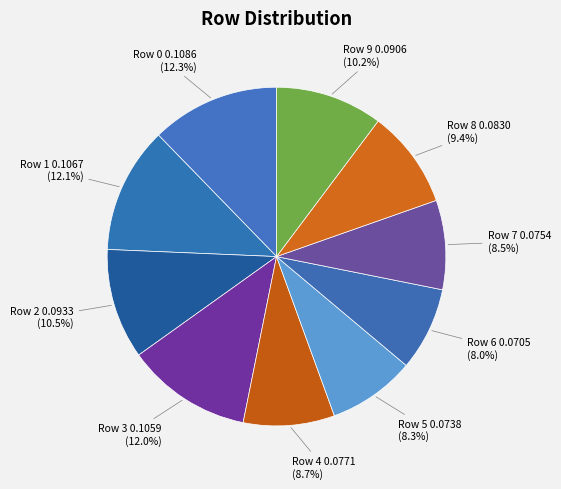

How many slices are in this pie chart?

10